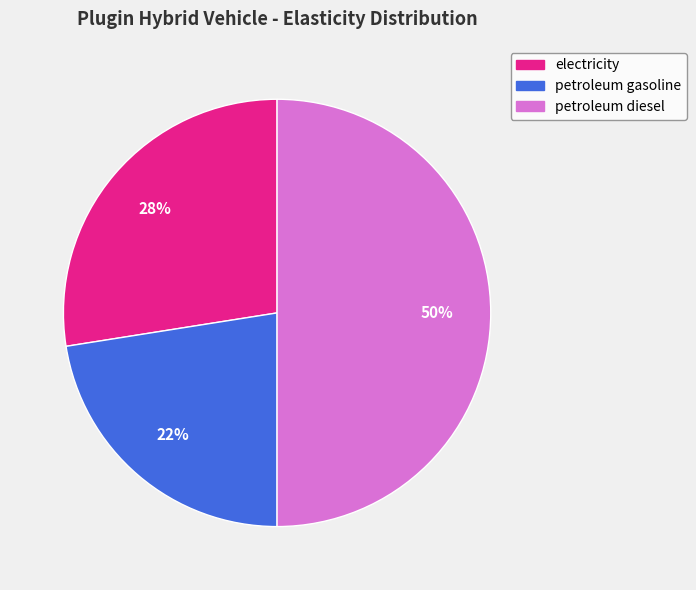

Which category has the smallest portion of the pie?

petroleum gasoline